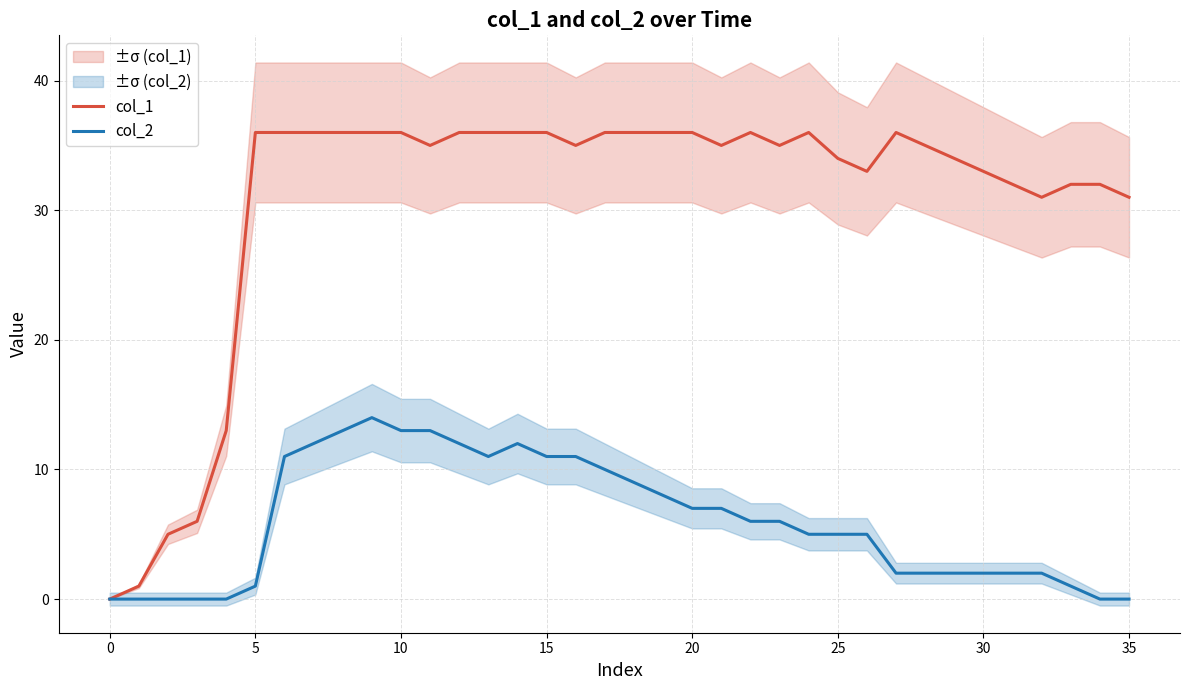

List the series in order of their overall mean, highest first.

col_1, col_2